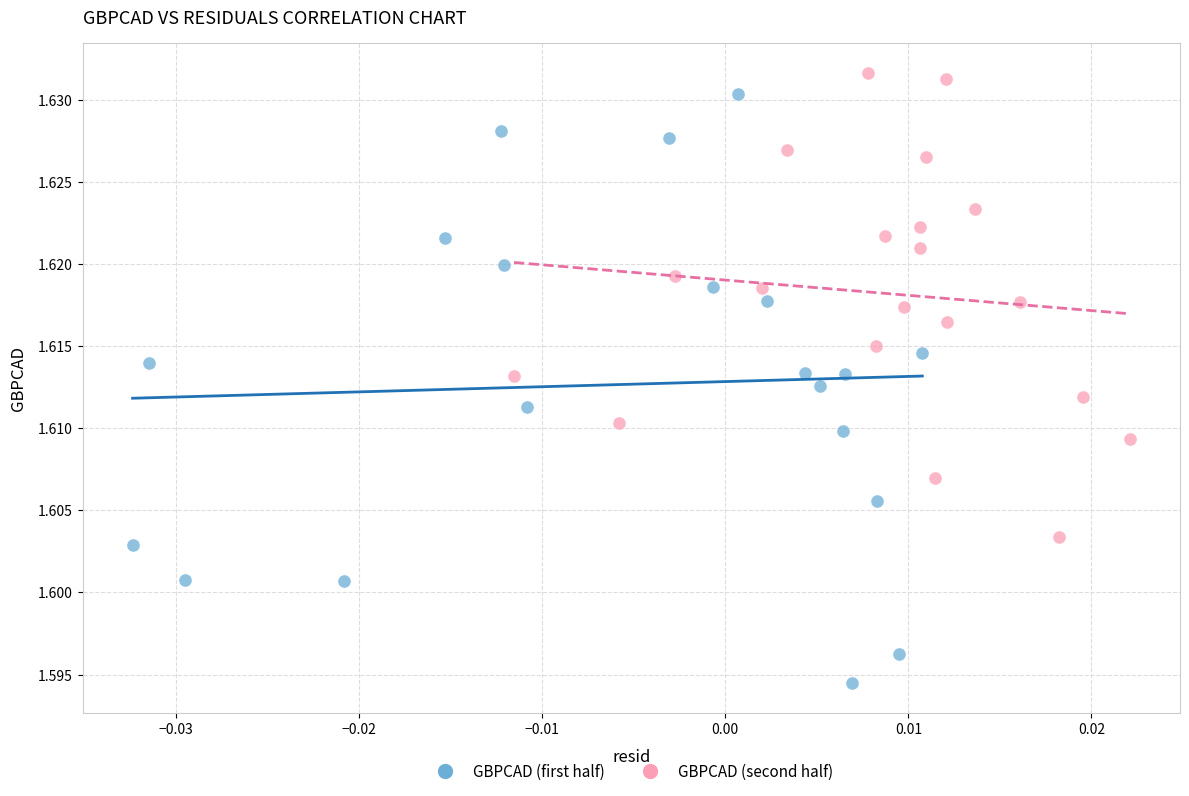

Which series has the widest spread of Y values?

GBPCAD (first half)